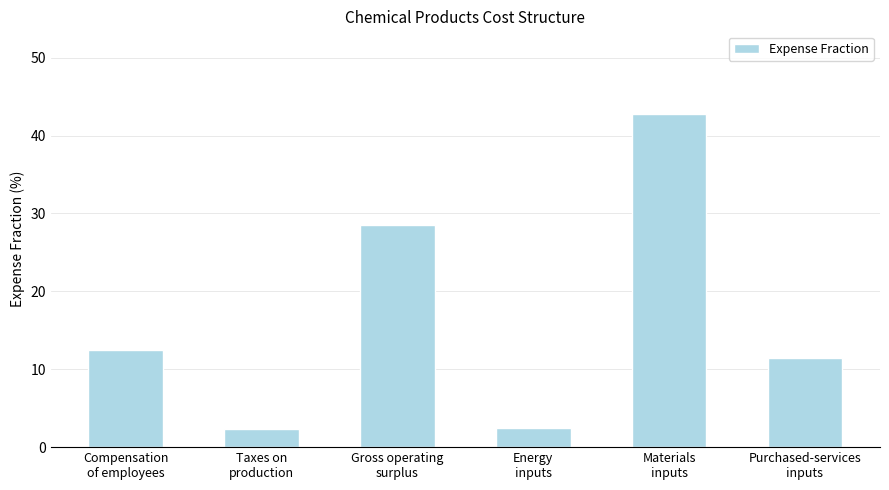

What is the value of the 1st bar from the left?

12.5